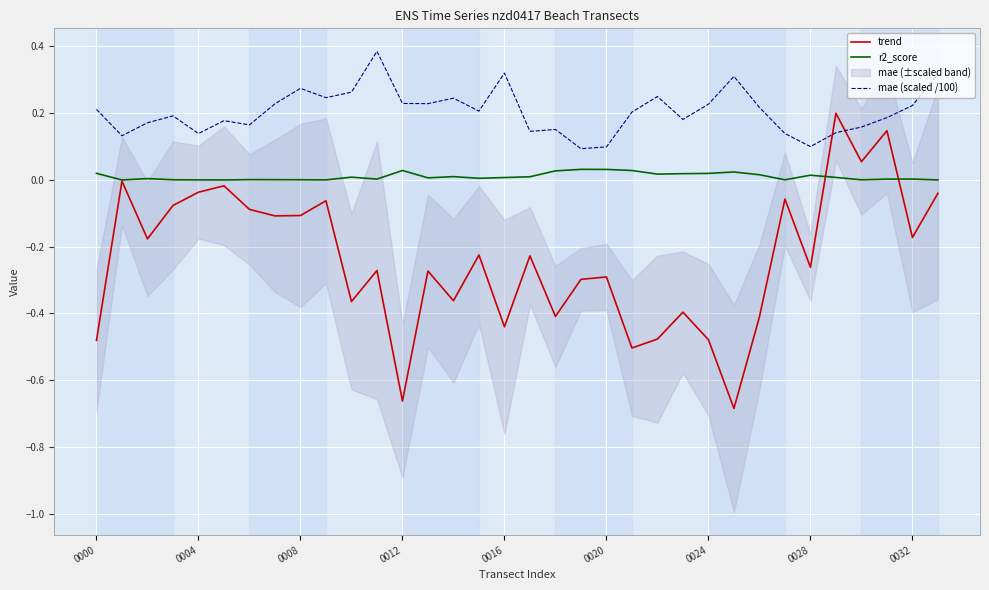

True or false: mae (scaled /100) has a value of 0.2 at 0004.

False